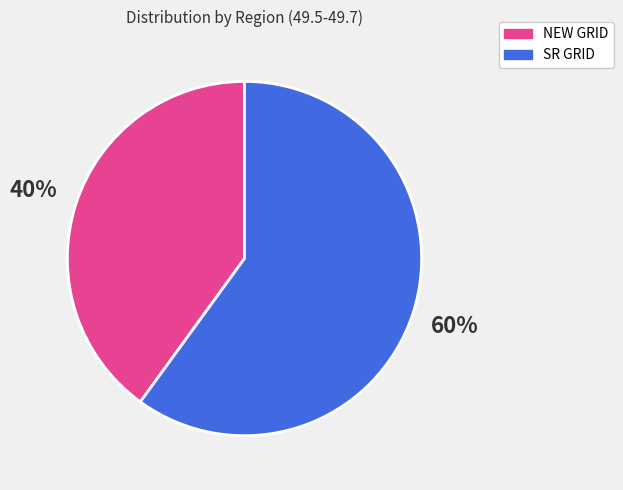

Does any single category account for the majority?

Yes